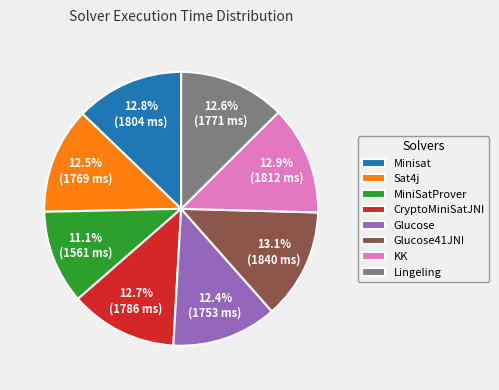

Is it true that CryptoMiniSatJNI is 13% of the pie?

True